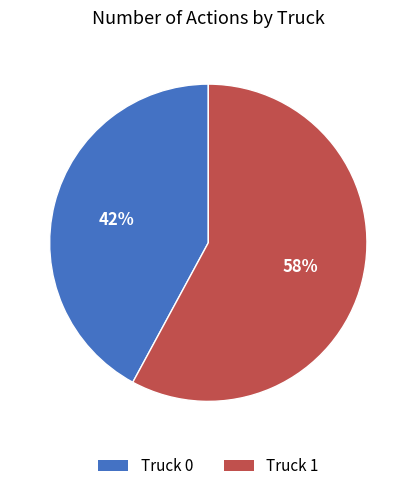

Does Truck 1 account for over 50% of the chart?

Yes